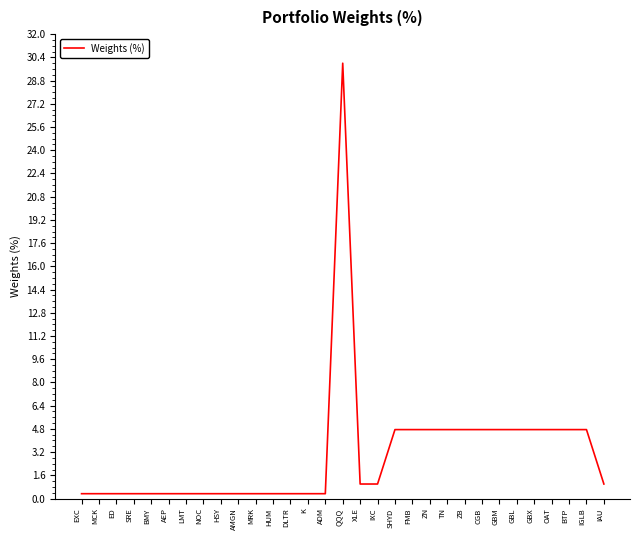

What is the difference between the values at NOC and SHYD?

4.4